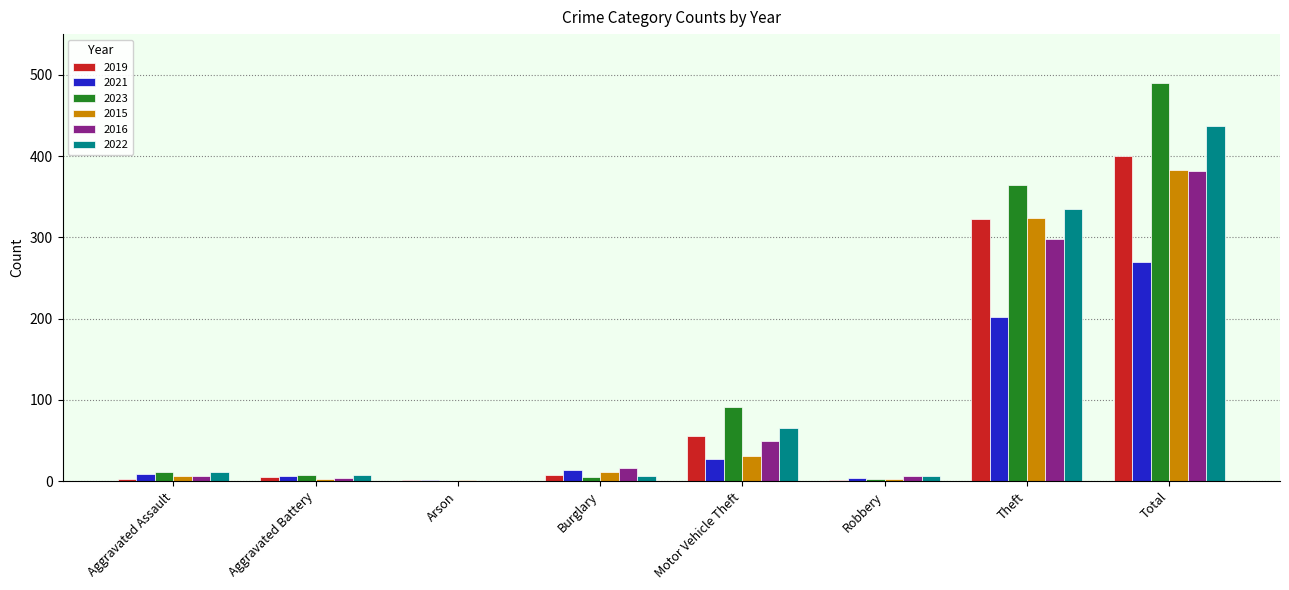

What is the total value across all series at Aggravated Battery?

34